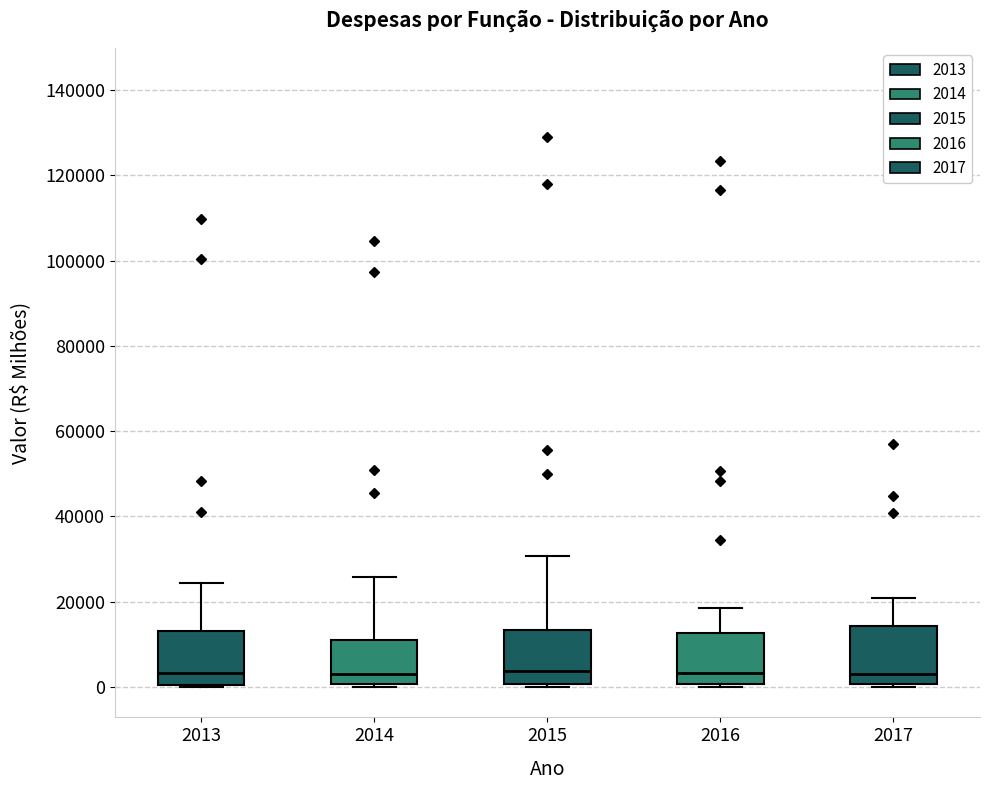

Reading left to right, transcribe this box plot: for each box, give where its median line is, the range the box spans, and where its two whiskers end, as read against the y-axis. The values are not printed on the chart, so give them approximately, as read against the axis.

2013: median 4000, box 0 to 14000, whiskers 0 to 24000
2014: median 4000, box 0 to 12000, whiskers 0 to 26000
2015: median 4000, box 0 to 14000, whiskers 0 to 30000
2016: median 4000, box 0 to 12000, whiskers 0 (just below the box's lower edge) to 18000
2017: median 4000, box 0 to 14000, whiskers 0 (just below the box's lower edge) to 20000